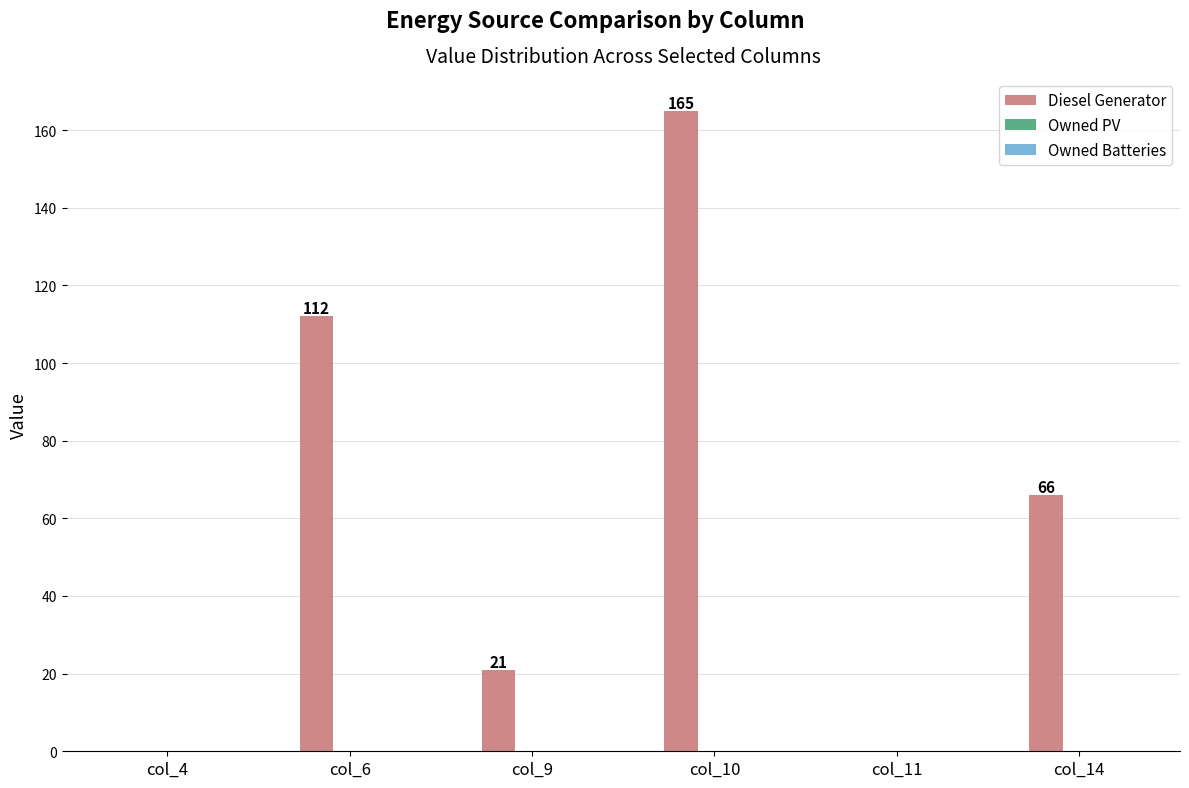

Which category has the highest value across all series?

col_10